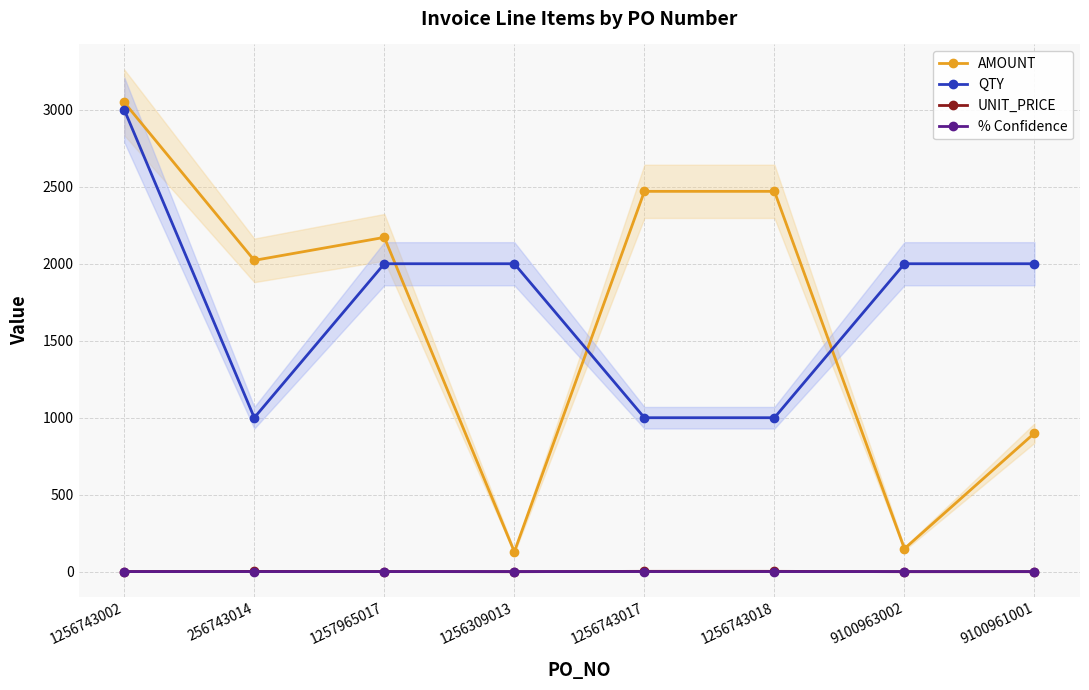

The % Confidence series shows 1.4 at 1256743017. True or false?

False